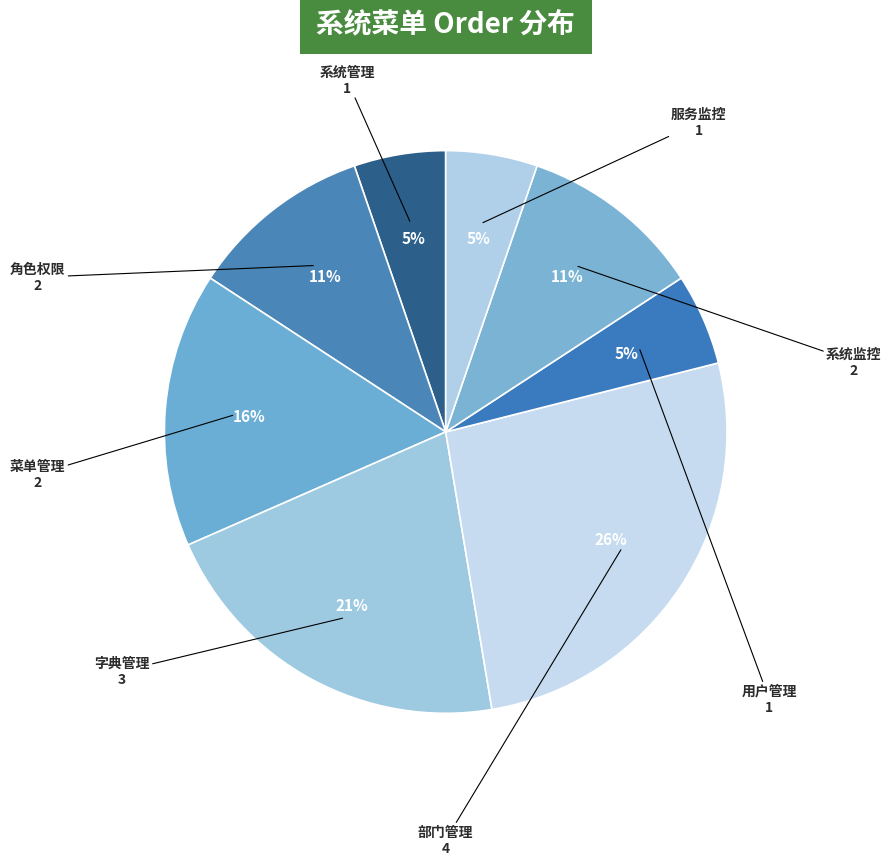

Which slice is the smallest?

系统管理